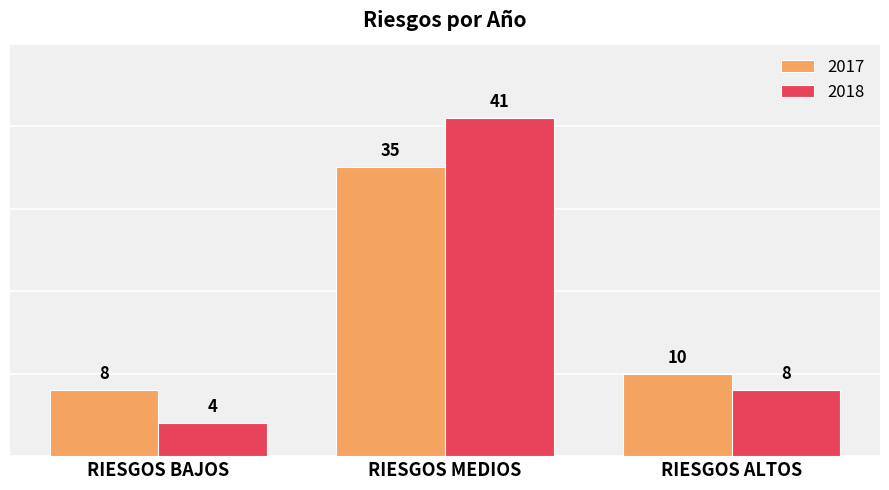

Which series has the largest range (max minus min)?

2018